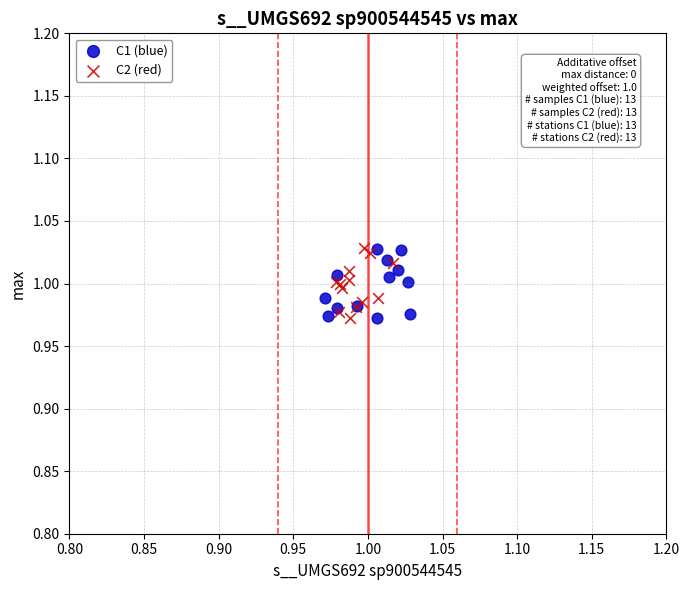

What are all the series names shown in the legend?

C1 (blue), C2 (red)